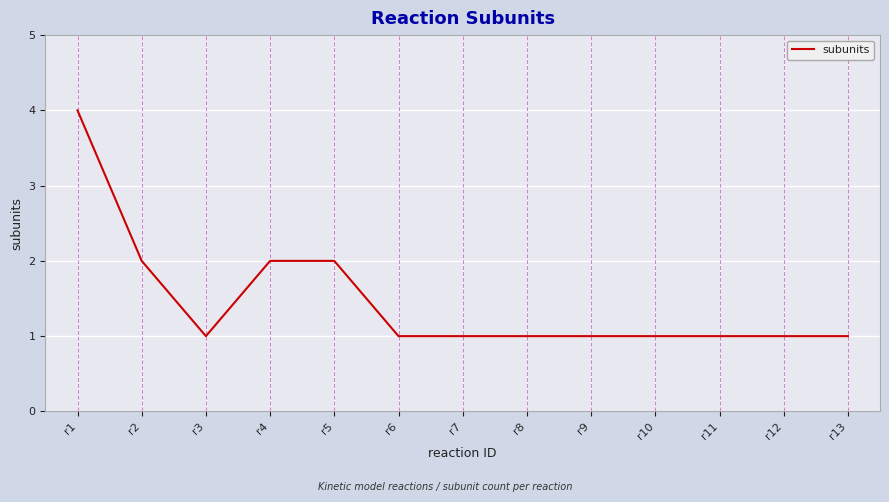

Is it true that the value at r2 is 1?

False